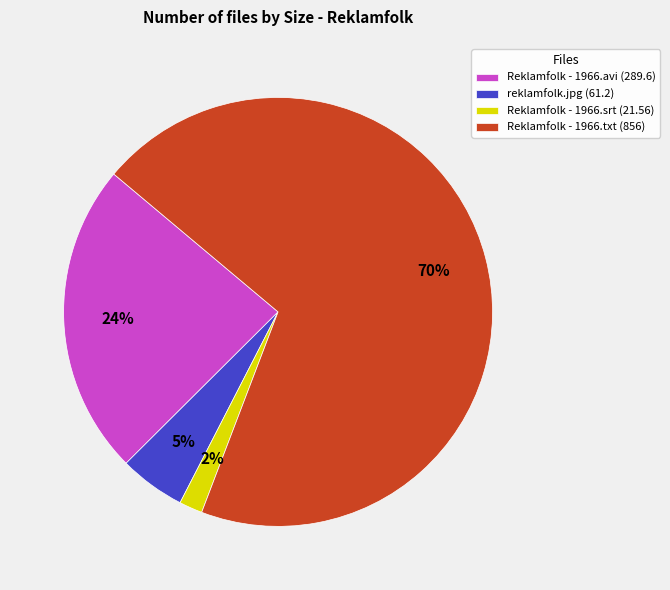

Which slice is the smallest?

Reklamfolk - 1966.srt